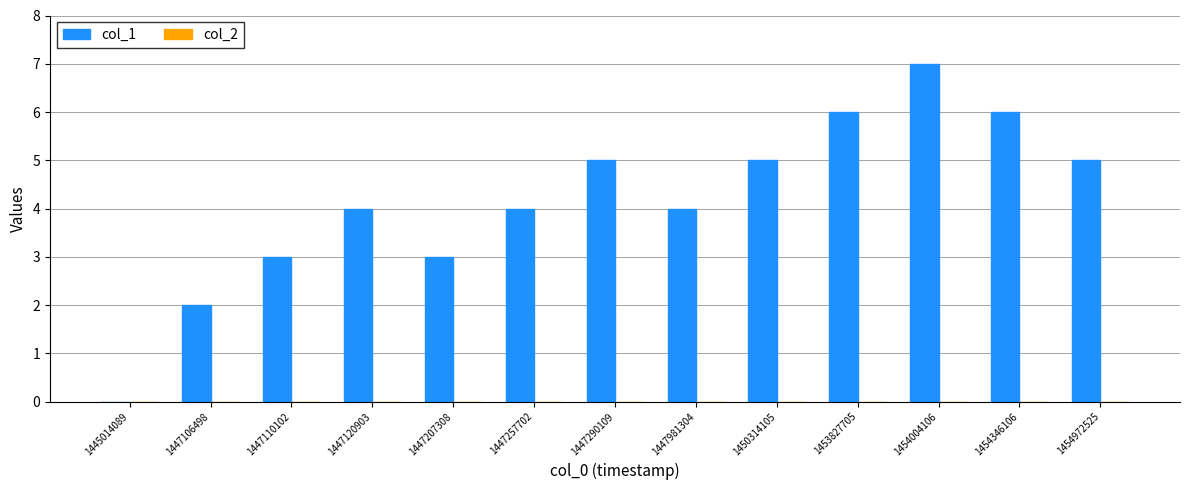

What is the maximum value shown in the chart?

7